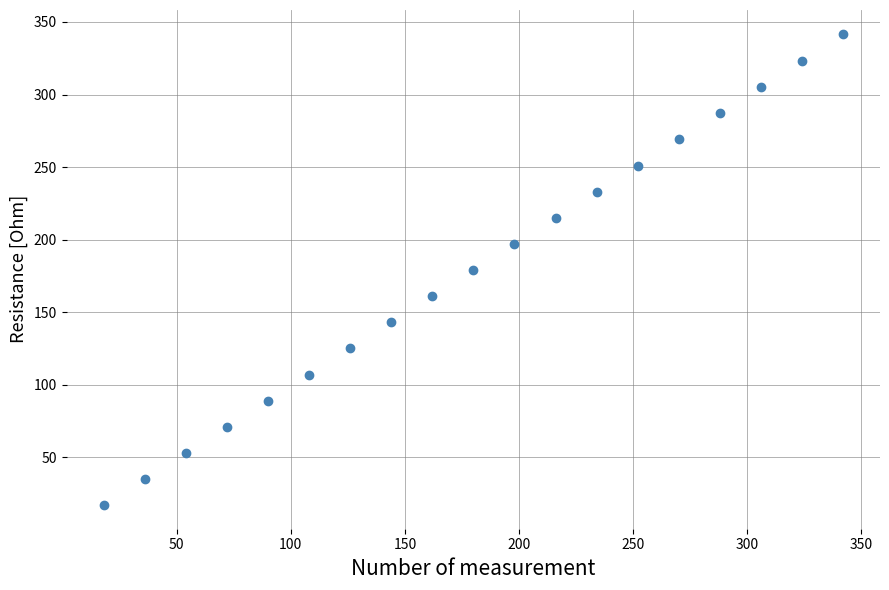

What is the range of Y values (max minus min)?

325